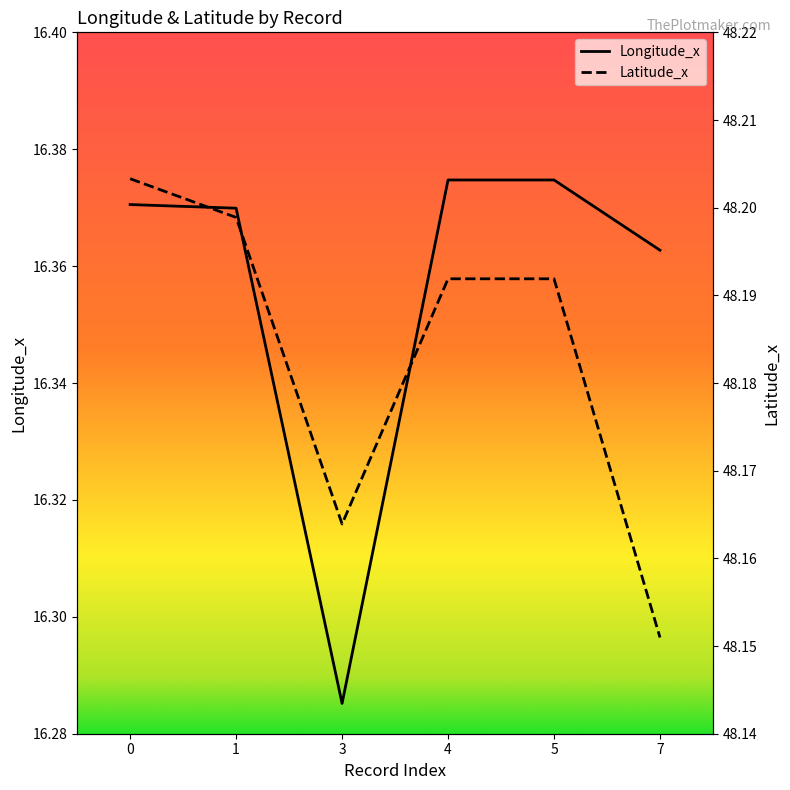

Which has a higher value, 4 or 7?

4